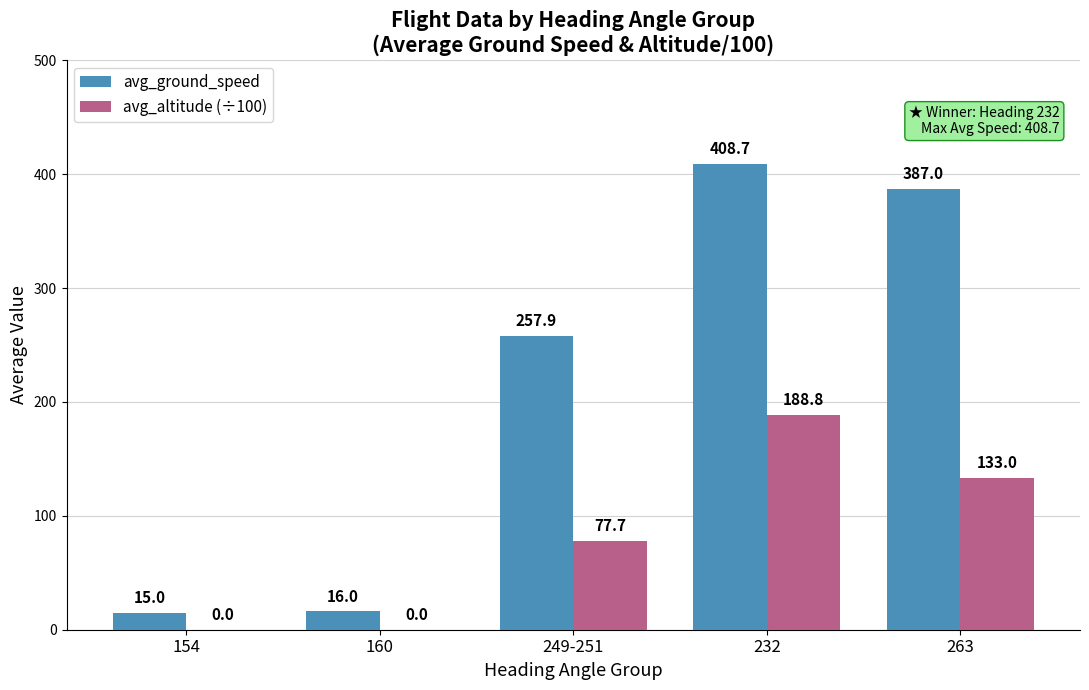

What is the total value across all series at 249-251?

335.6